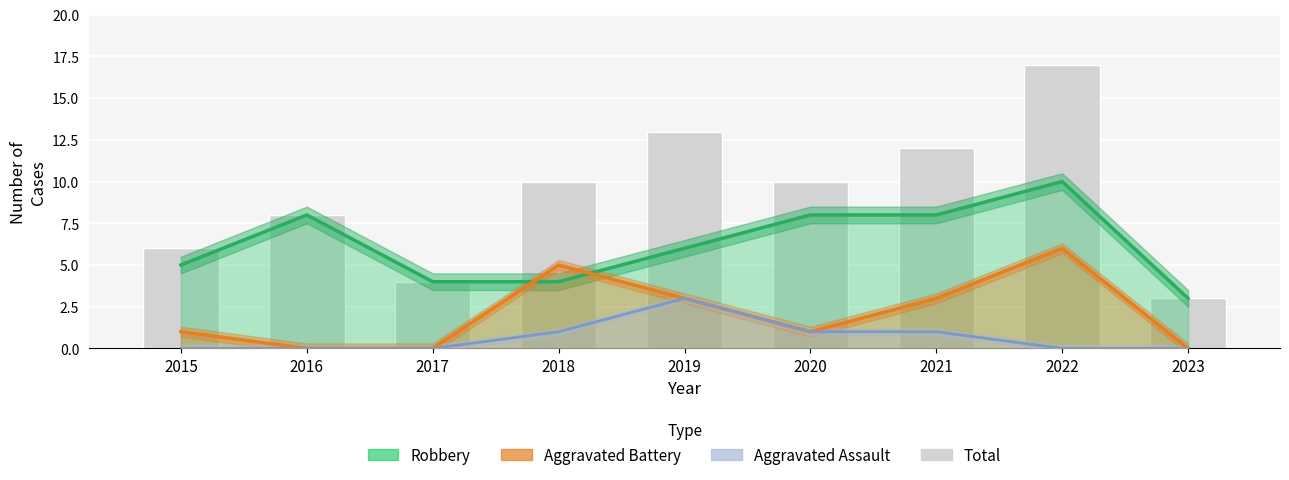

Rank the categories by value from lowest to highest.

2023, 2017, 2015, 2016, 2018, 2020, 2021, 2019, 2022